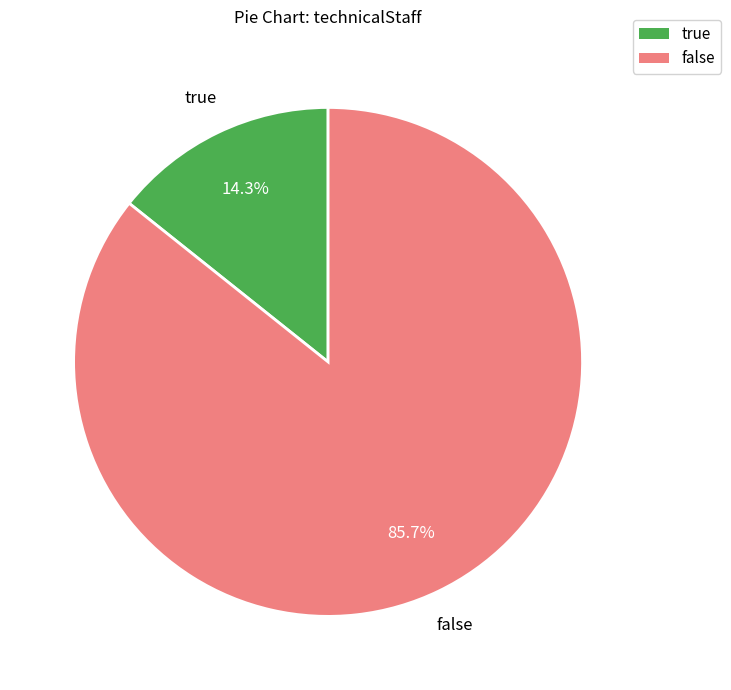

What percentage is NOT represented by true?

85.7%